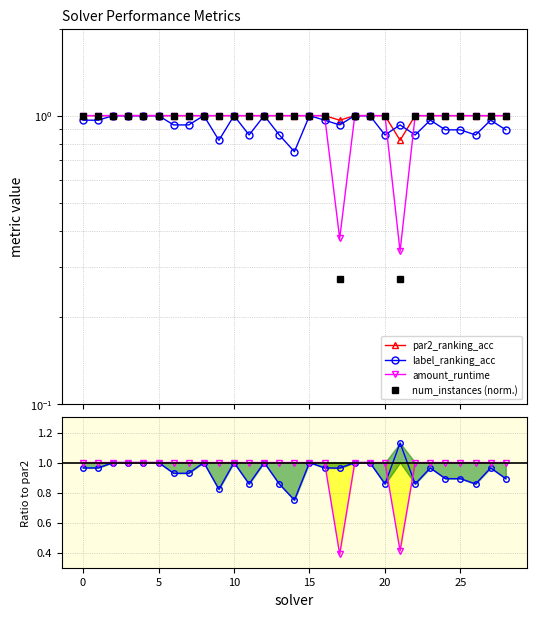

At how many categories does at least one series exceed 0?

29